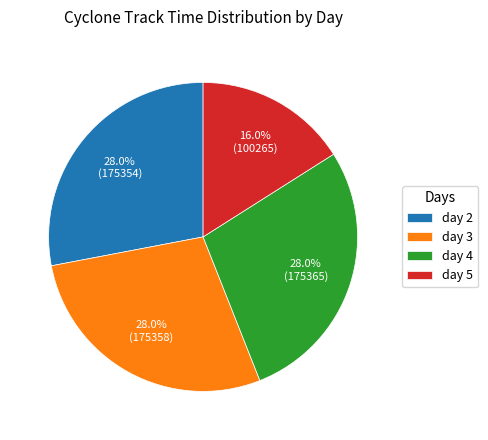

Which category has the smallest portion of the pie?

day 5